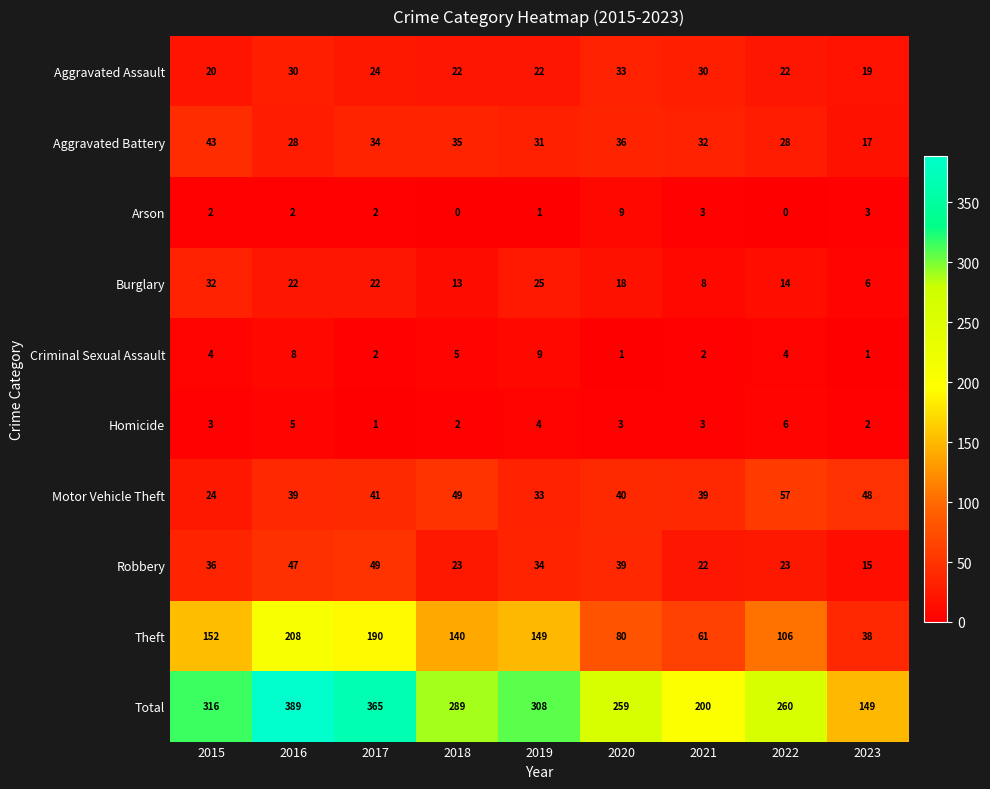

The value of Total at 2019 is 140. True or false?

False